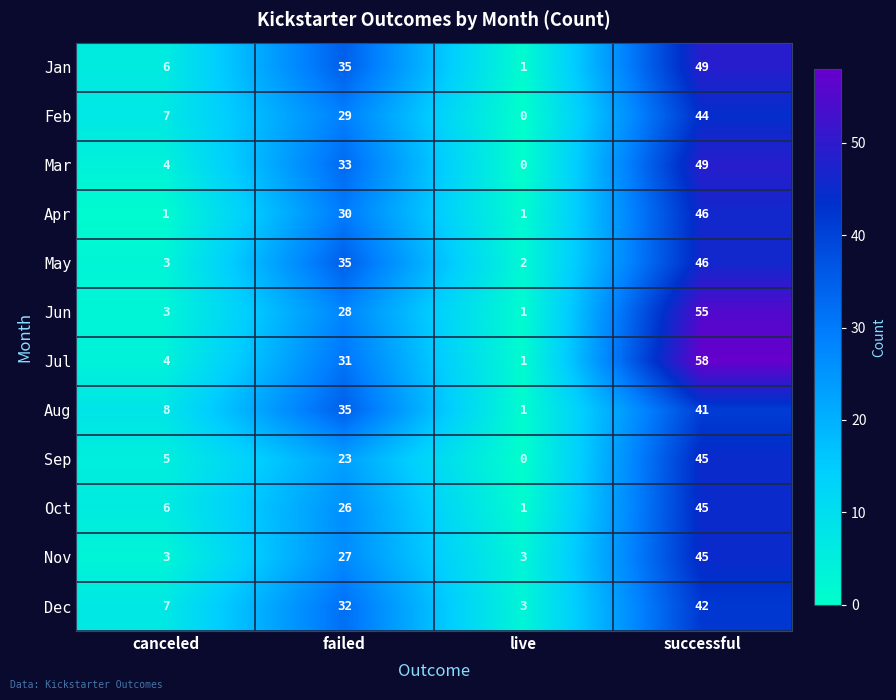

Count the number of data series in this chart.

12